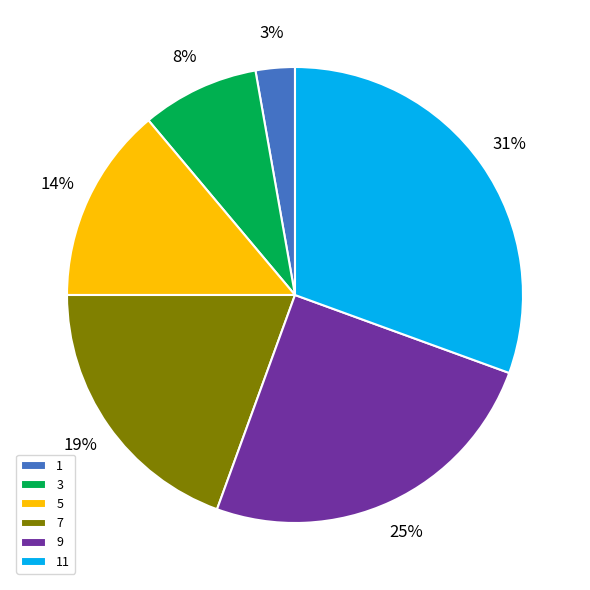

To the nearest percent, what percentage of the pie is 11?

31%